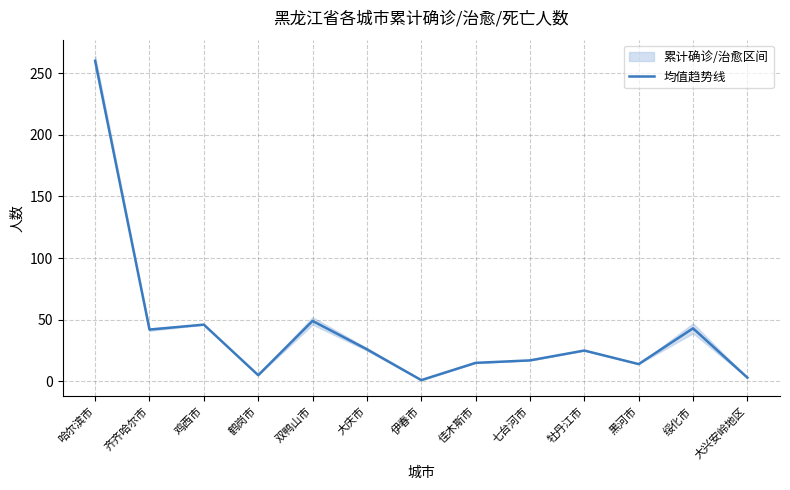

How many lines are shown in the chart?

1